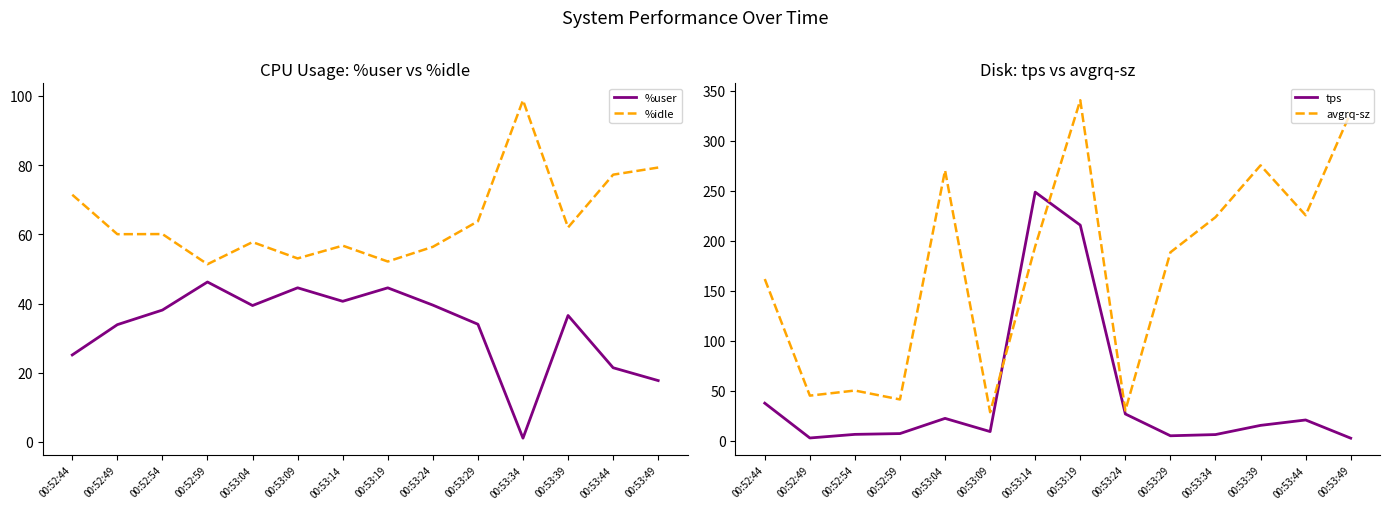

What is the label of the 11th point from the right?

00:52:59